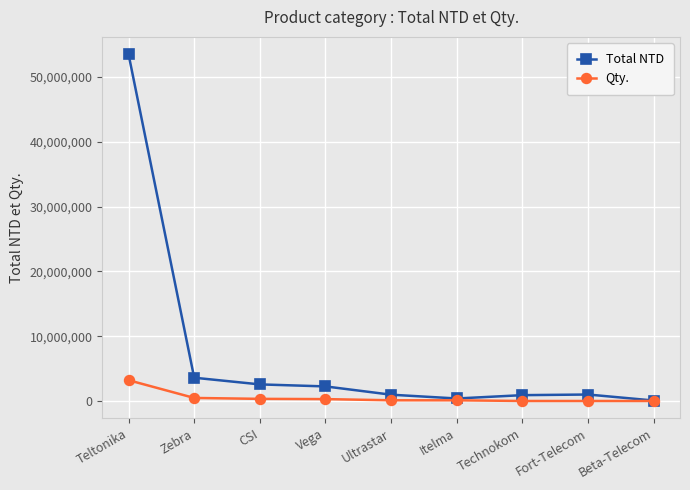

What is the label of the 9th point from the right?

Teltonika